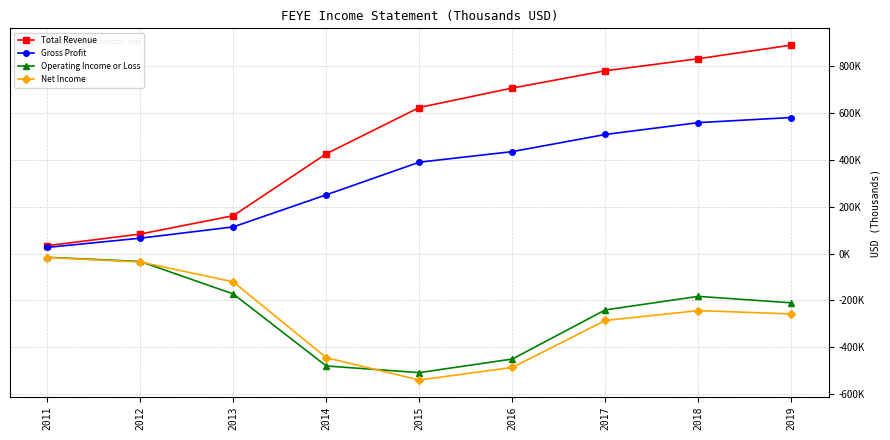

True or false: Gross Profit and Operating Income or Loss cross at least once.

False